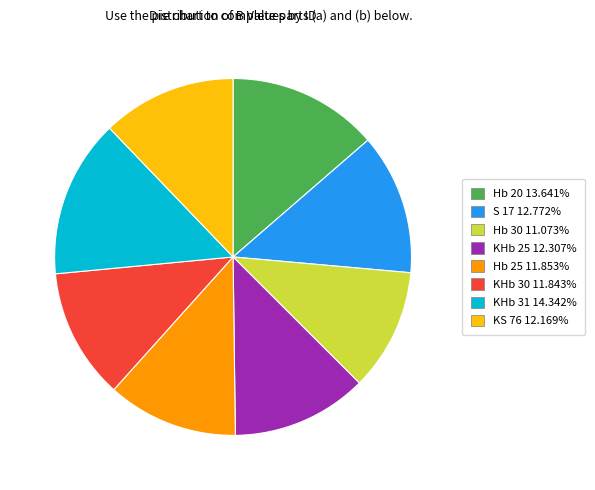

Is it true that Hb 30 is 6% of the pie?

False